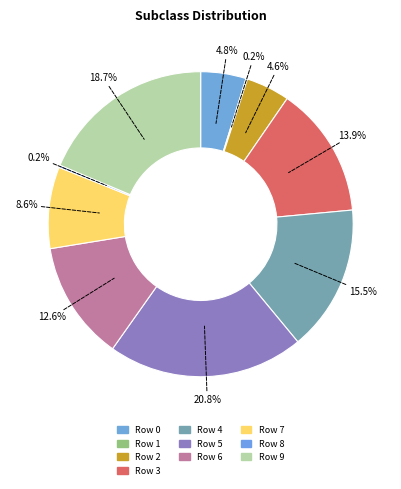

How many segments does this pie chart have?

10